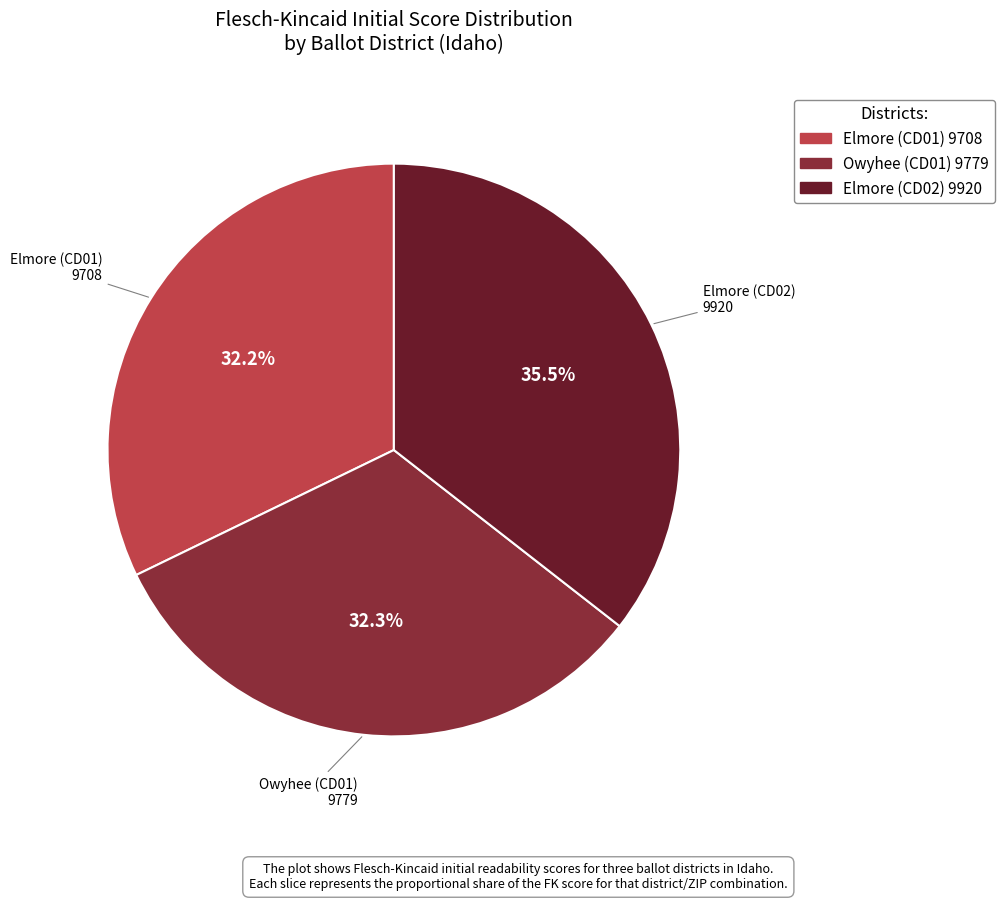

Combined, do Elmore (CD01) 9708 and Owyhee (CD01) 9779 account for over 50%?

Yes